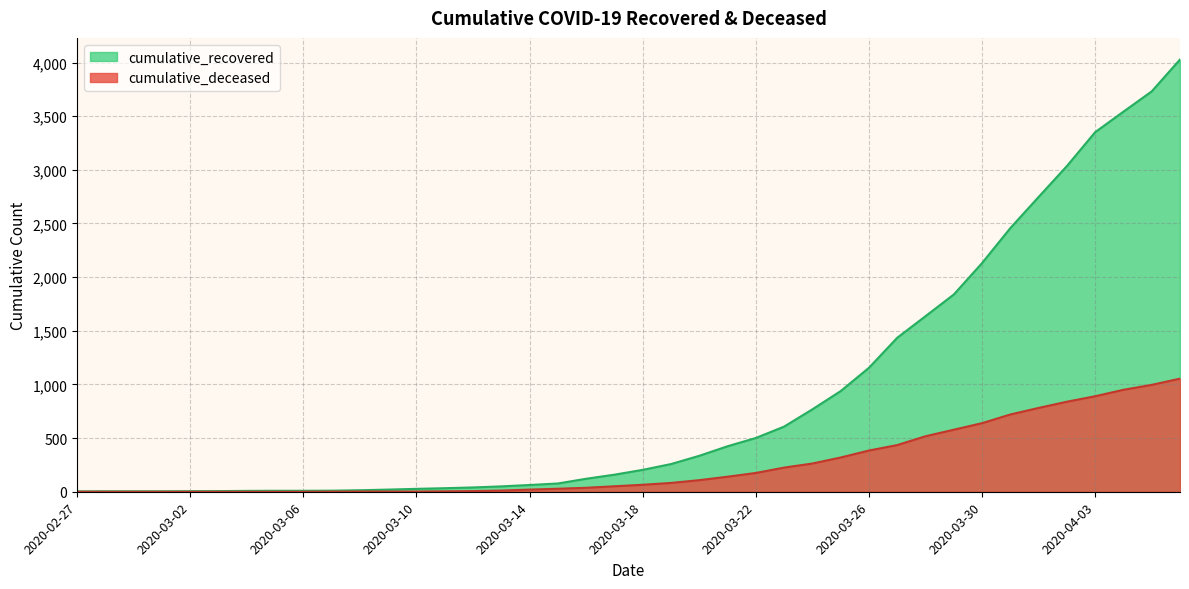

Count the number of data series in this chart.

2